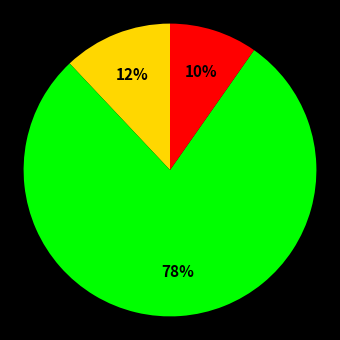

To the nearest percent, what is the average slice percentage?

33%